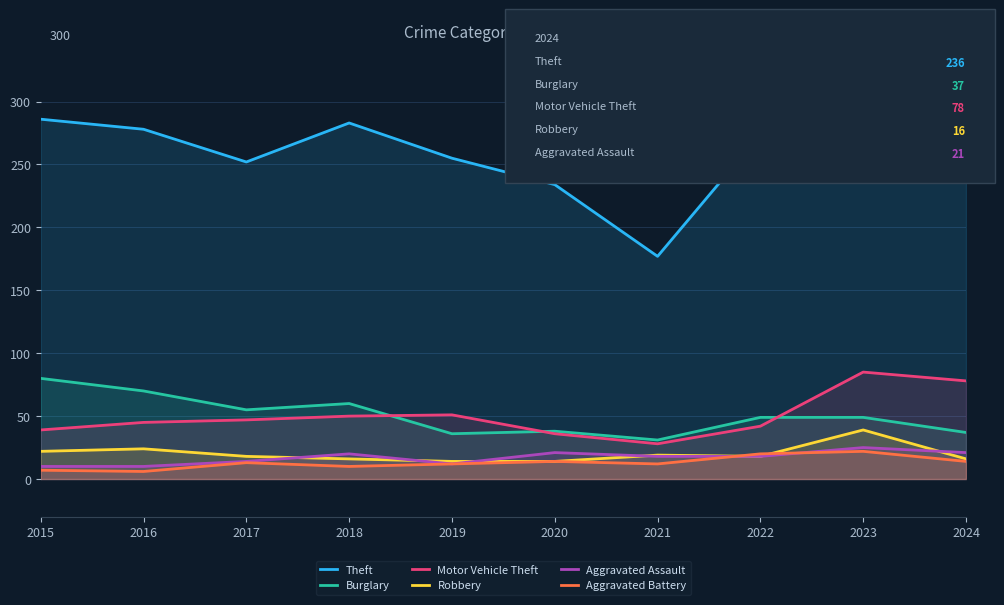

What is the smallest value displayed?

6